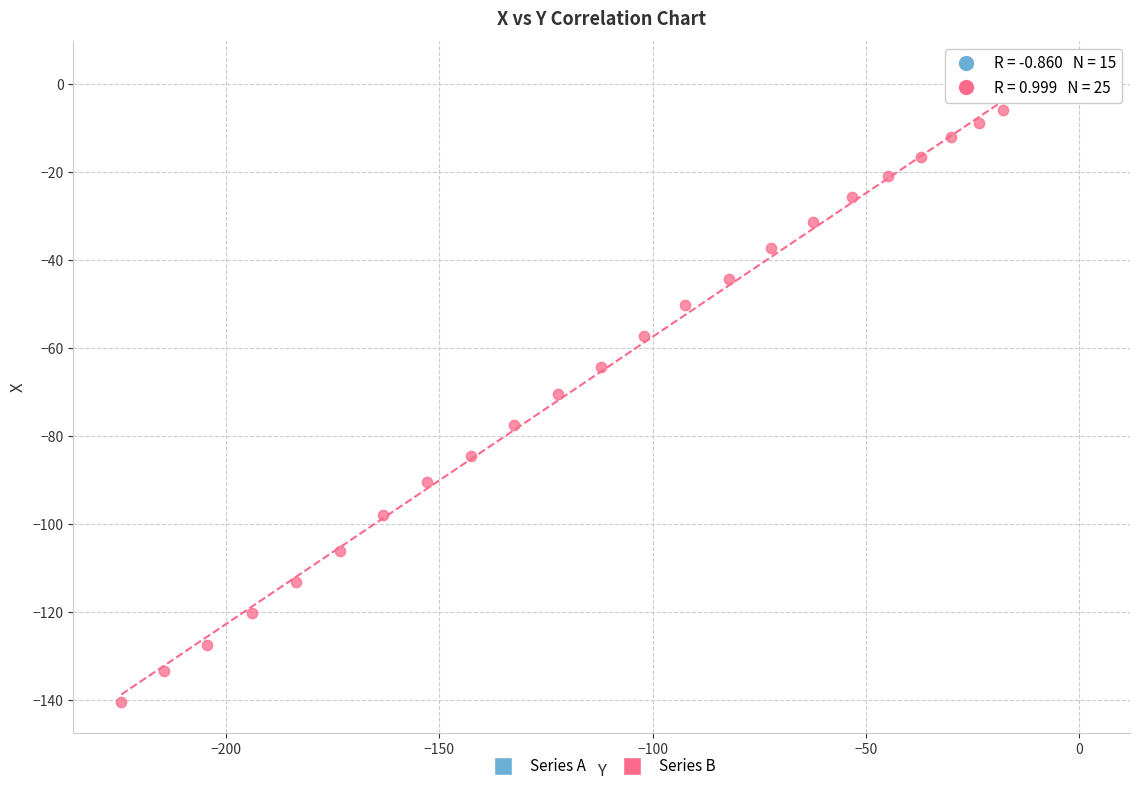

Which series has the widest spread of Y values?

Series B